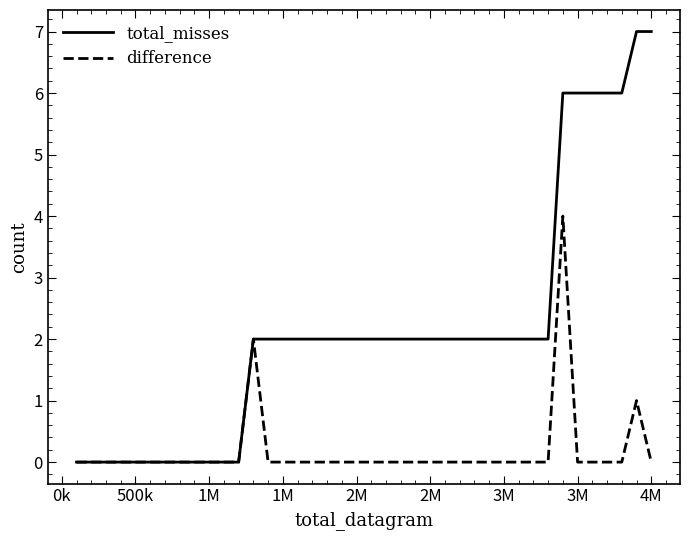

What is the maximum value shown in the chart?

7